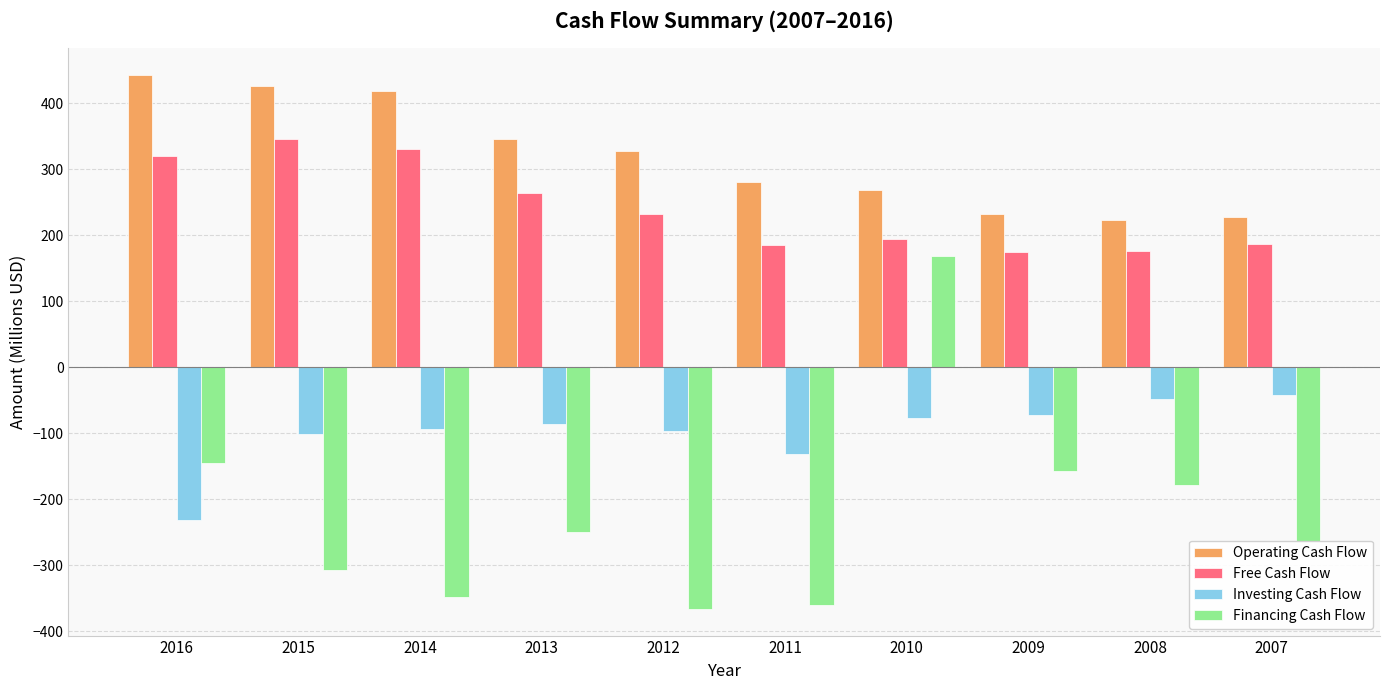

Where is Free Cash Flow nearest to the value 259?

2013